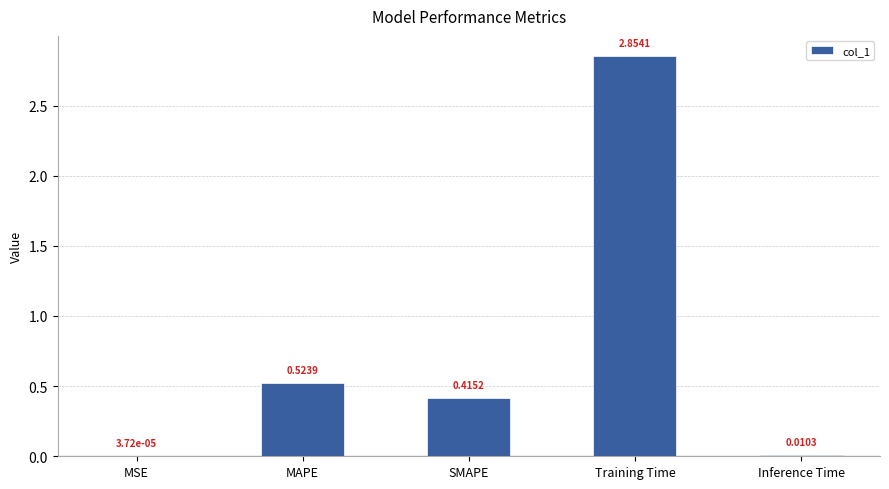

What is the sum of all values?

3.8